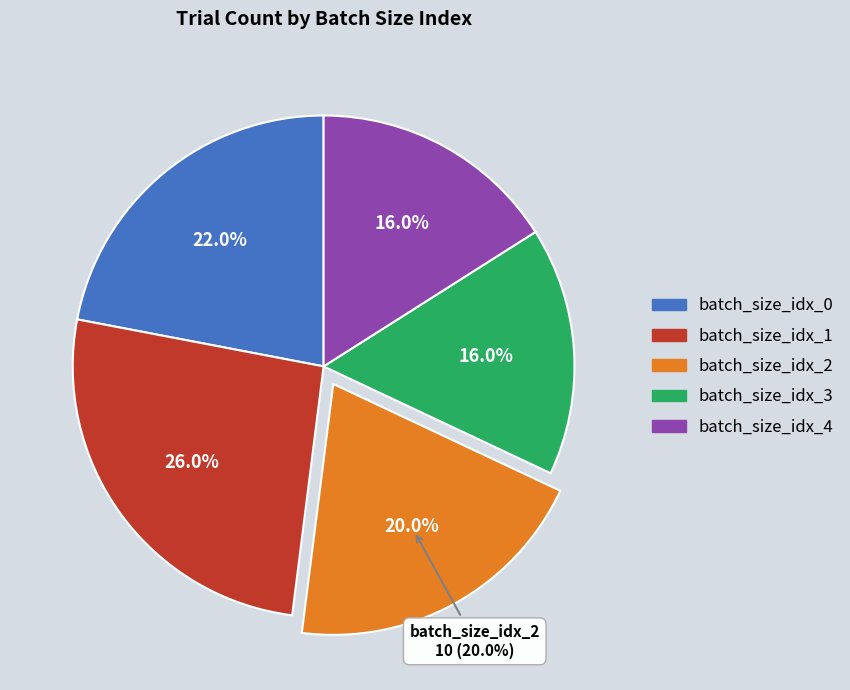

How many slices are in this pie chart?

5